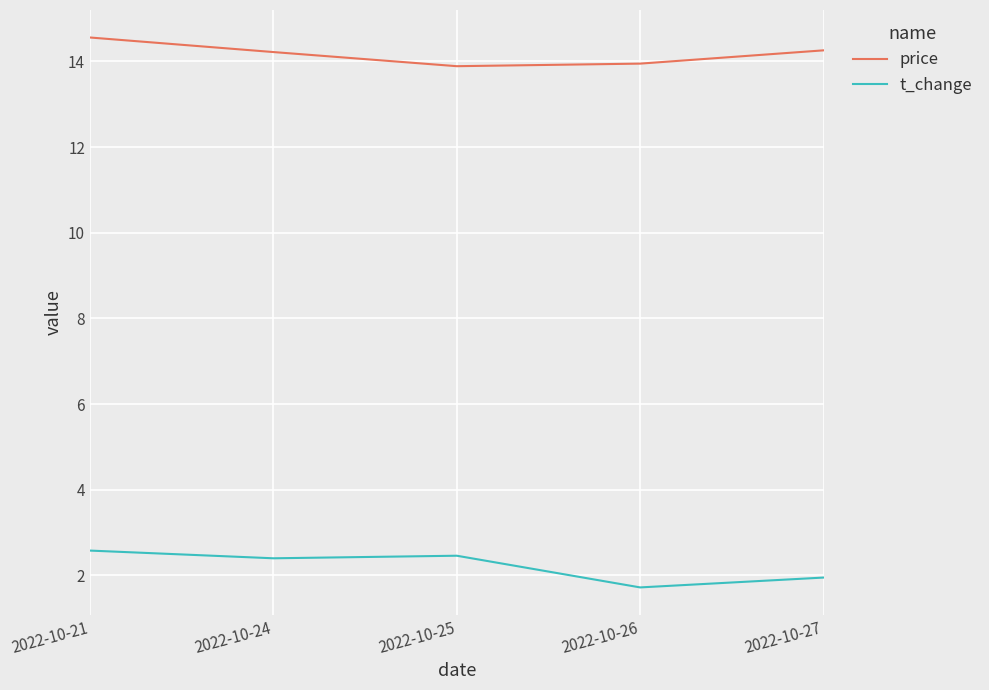

Rank the series at 2022-10-24 from highest to lowest value.

price, t_change